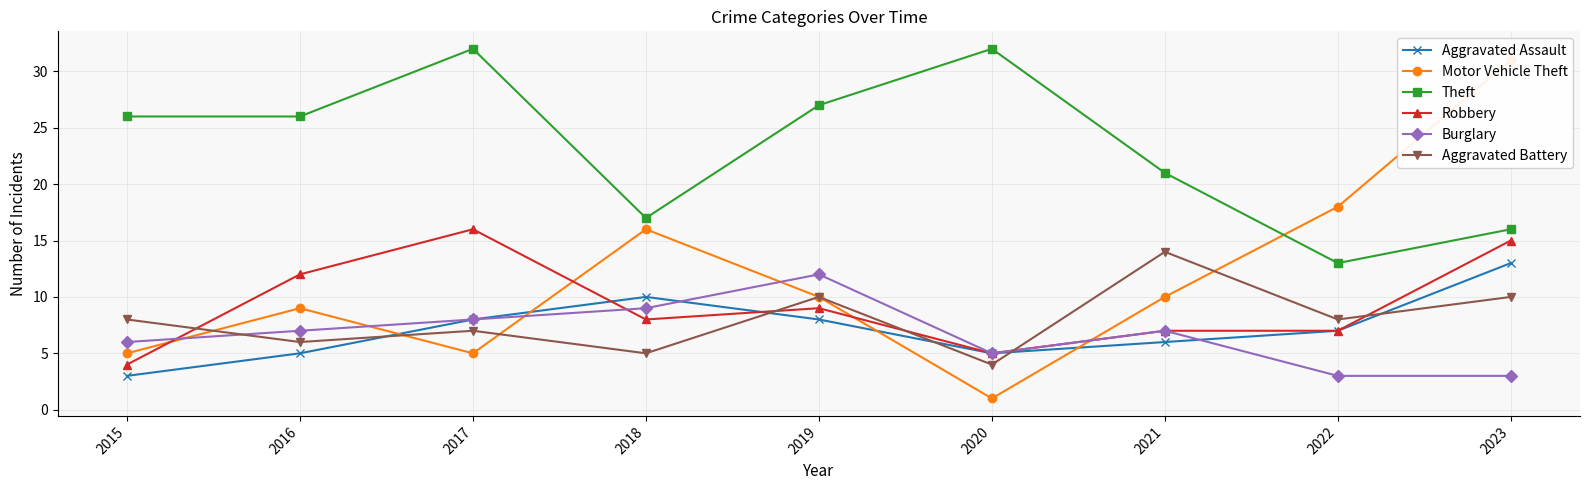

Reading left to right, what are all the values shown in this chart?

Aggravated Assault: 2015=3	2016=5	2017=8	2018=10	2019=8	2020=5	2021=6	2022=7	2023=13
Motor Vehicle Theft: 2015=5	2016=9	2017=5	2018=16	2019=10	2020=1	2021=10	2022=18	2023=31
Theft: 2015=26	2016=26	2017=32	2018=17	2019=27	2020=32	2021=21	2022=13	2023=16
Robbery: 2015=4	2016=12	2017=16	2018=8	2019=9	2020=5	2021=7	2022=7	2023=15
Burglary: 2015=6	2016=7	2017=8	2018=9	2019=12	2020=5	2021=7	2022=3	2023=3
Aggravated Battery: 2015=8	2016=6	2017=7	2018=5	2019=10	2020=4	2021=14	2022=8	2023=10